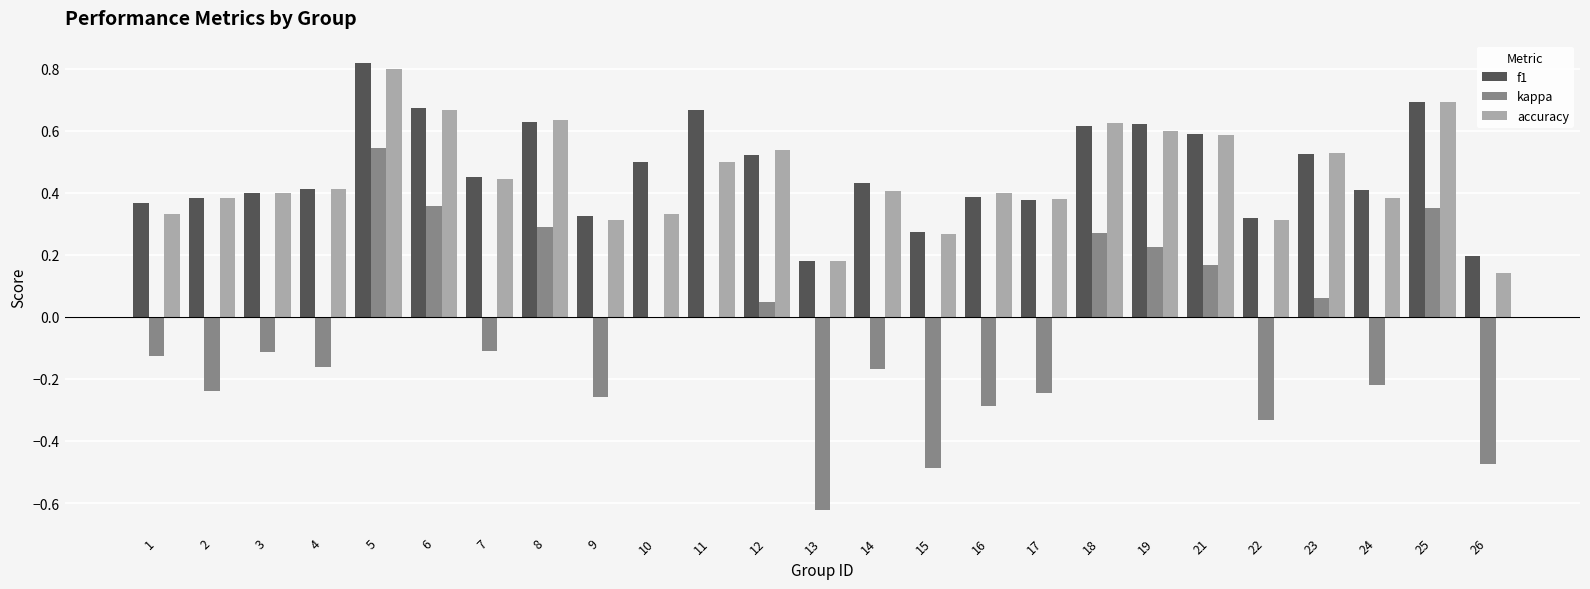

Is the value of f1 at 14 greater than the value of kappa at 17?

Yes